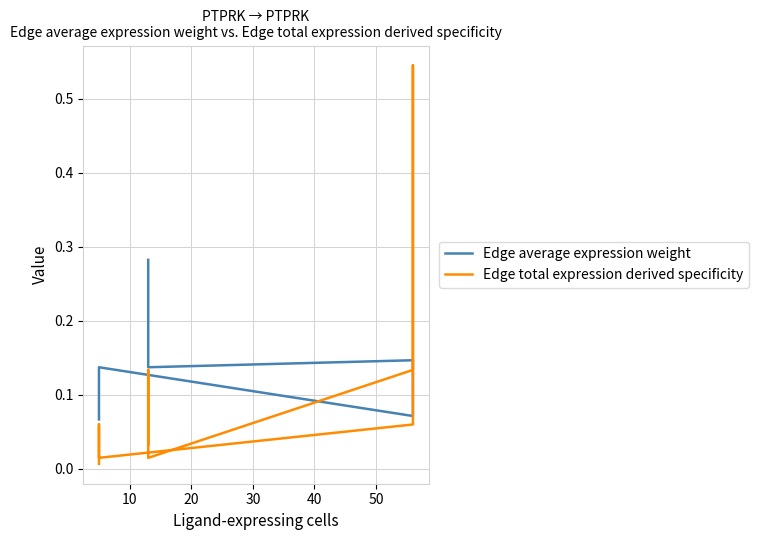

True or false: Edge average expression weight has more than 2 points higher than both neighbors.

False